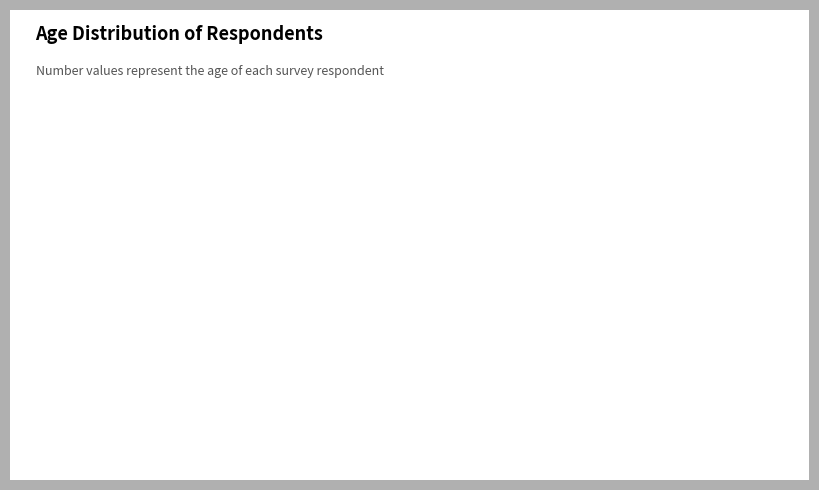

Count the number of slices in the pie.

5